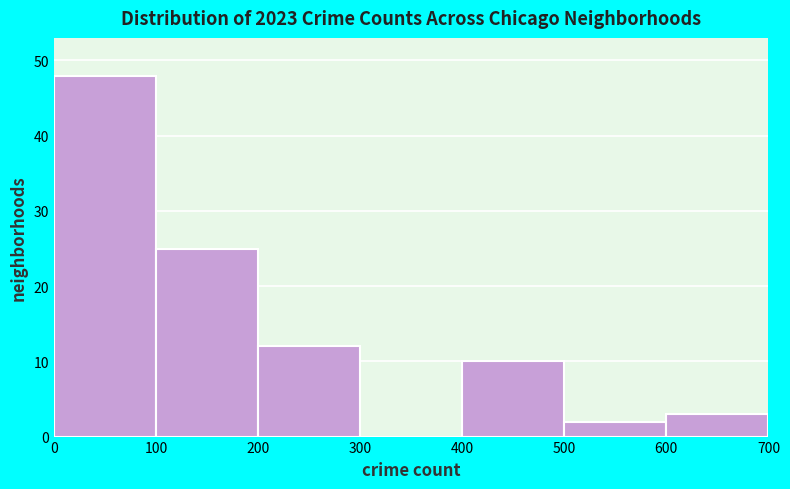

Reading left to right, transcribe this chart: for each bar, give the range it covers on the x-axis and its height. The values are not printed on the chart, so give them approximately, as read against the axis.

0 to 100: 48
100 to 200: 25
200 to 300: 12
300 to 400: 0
400 to 500: 10
500 to 600: 2
600 to 700: 3